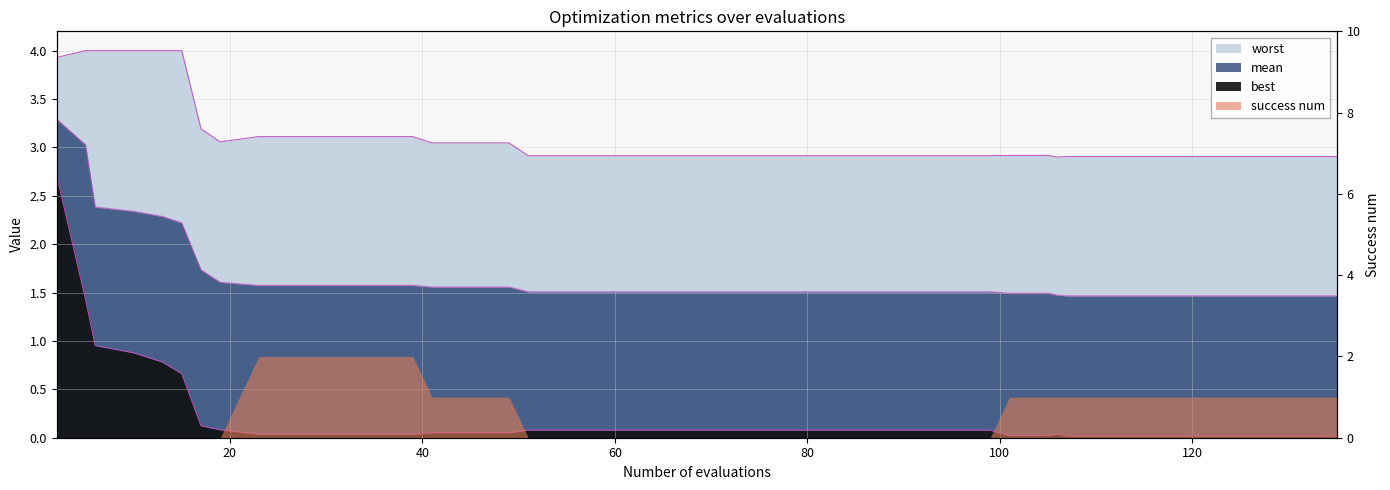

What is the average value of the mean series?

1.7